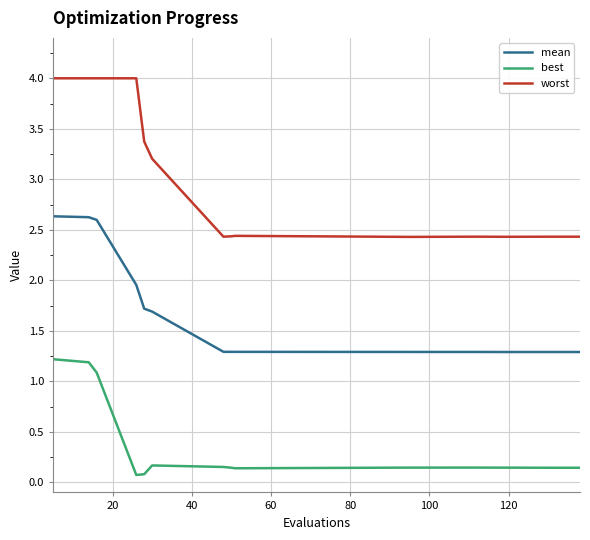

Which series has the largest range (max minus min)?

worst